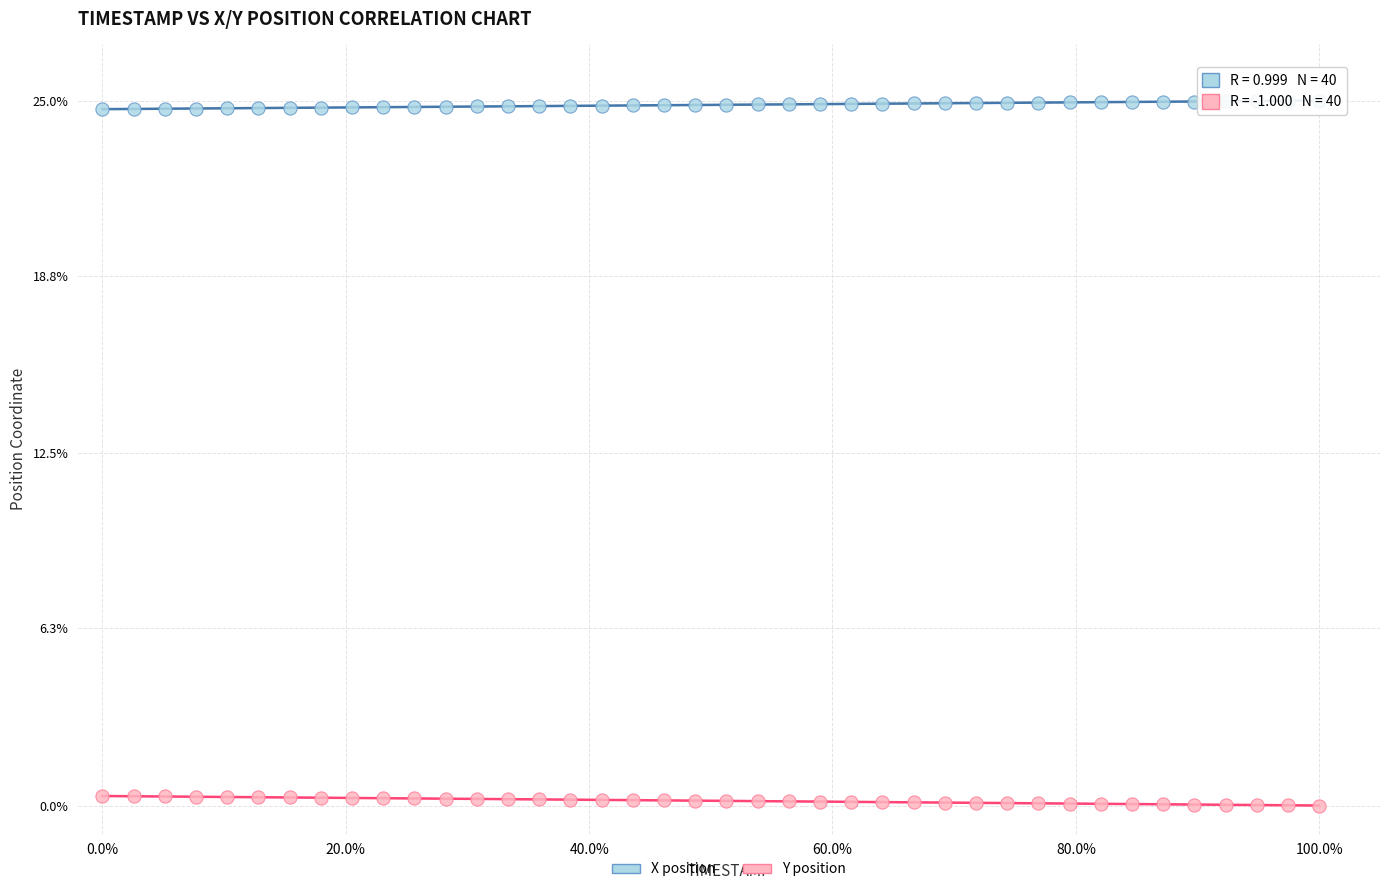

Across all data points, what is the range of X values (max minus min)?

100.0